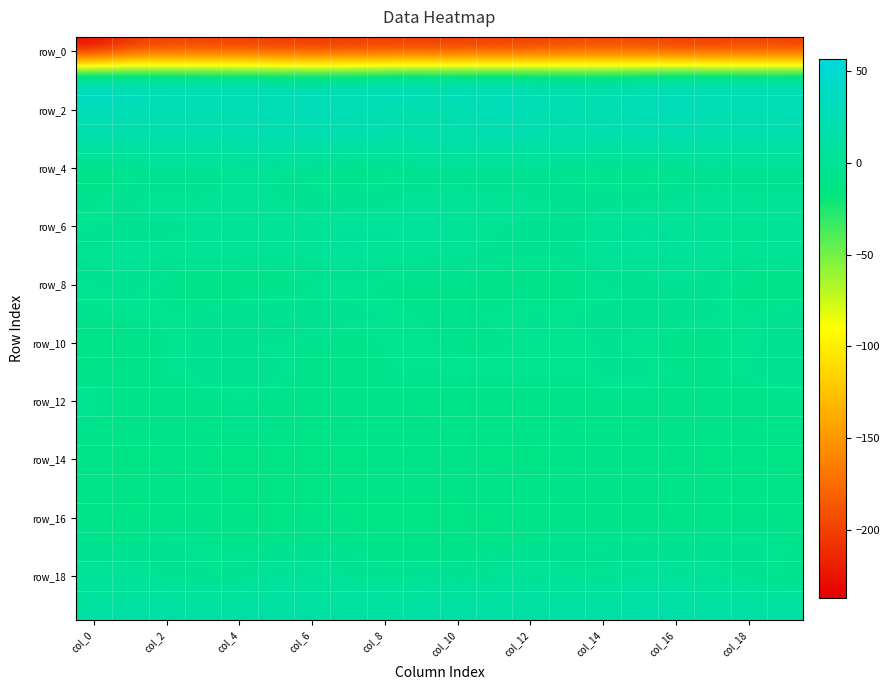

What is the smallest value displayed?

-237.2